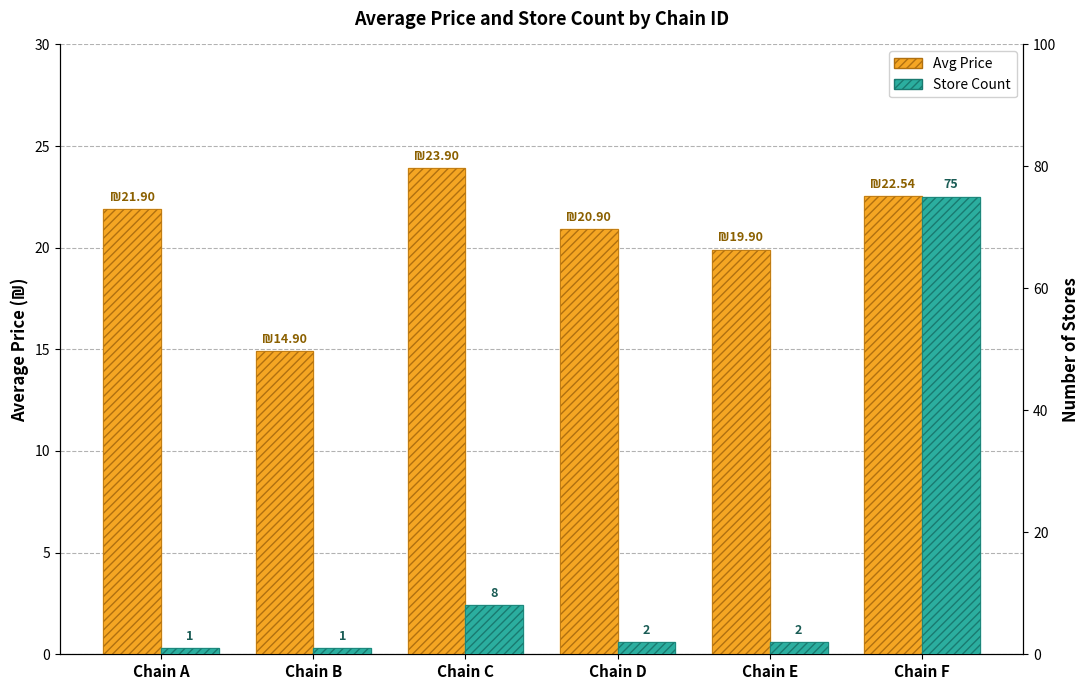

What is the average value of the Store Count series?

14.8